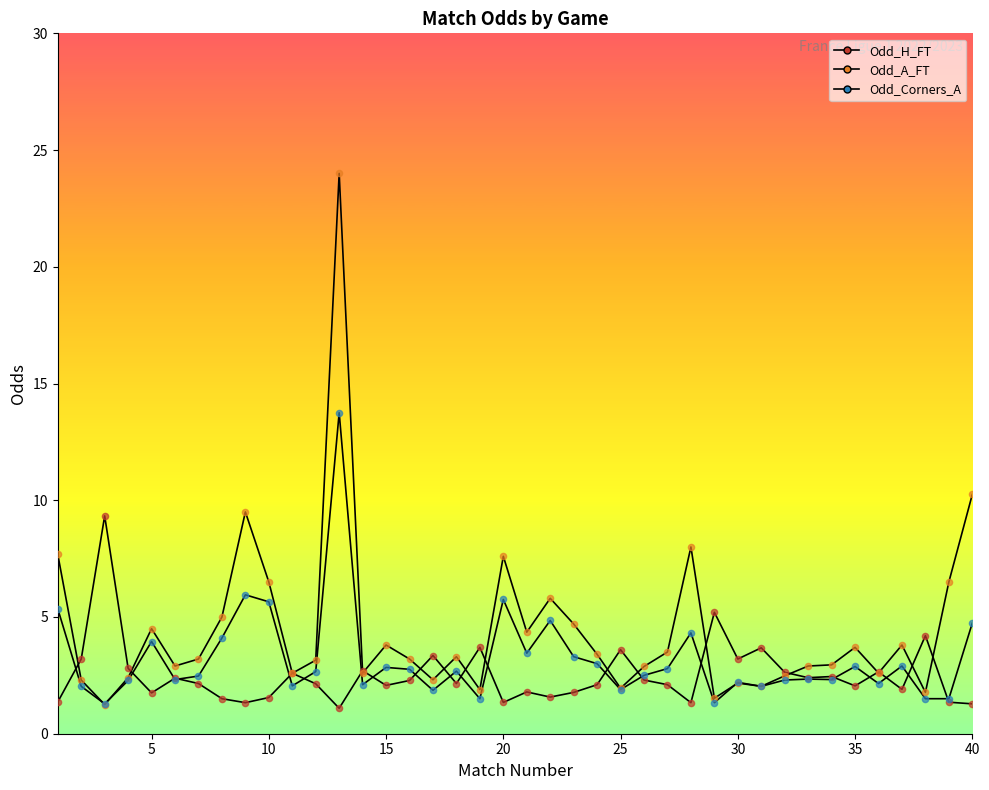

Which series has the widest spread of Y values?

Odd_A_FT